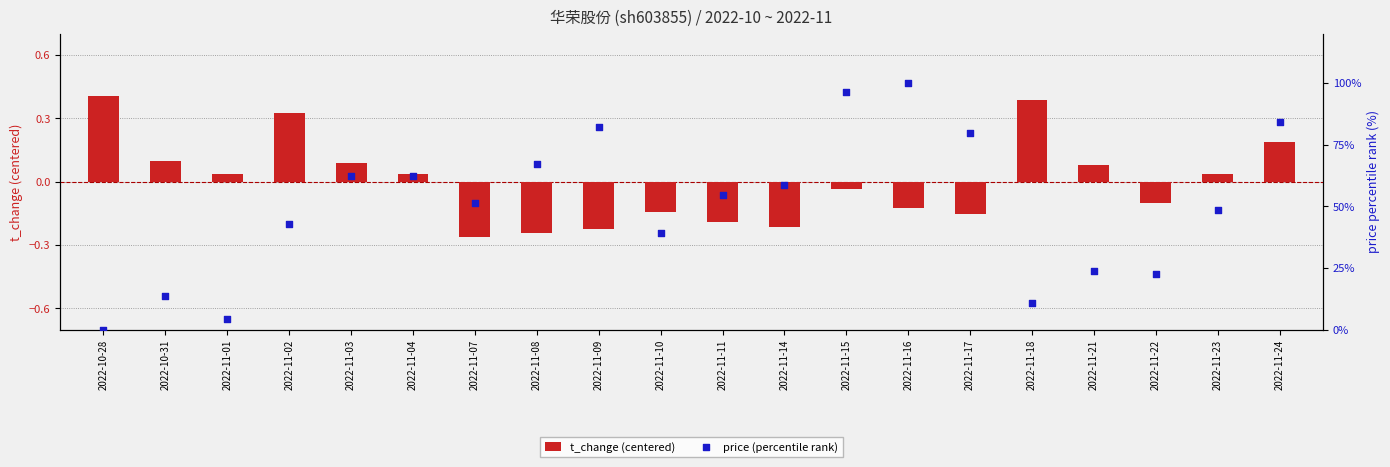

Which series has the largest total across all categories?

price (percentile rank)